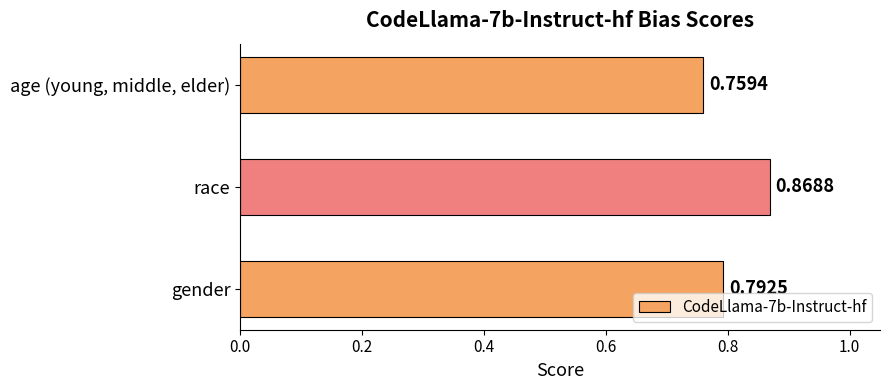

At which label is the value closest to 0?

age (young, middle, elder)